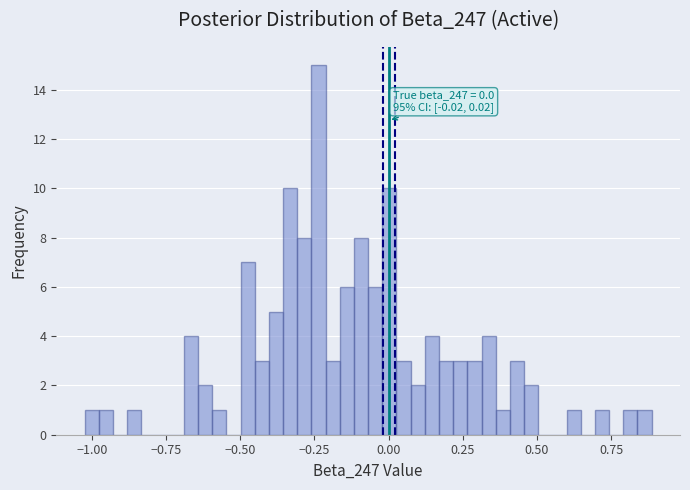

Read against the x-axis, roughly where is the centre of the tallest bar?

-0.25